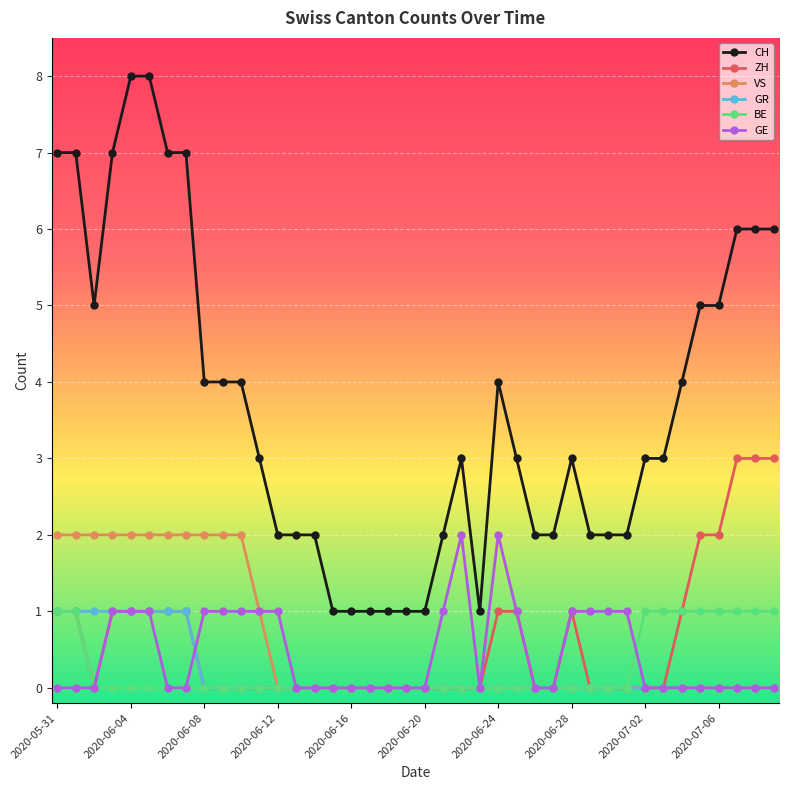

Which series has the largest total across all categories?

CH